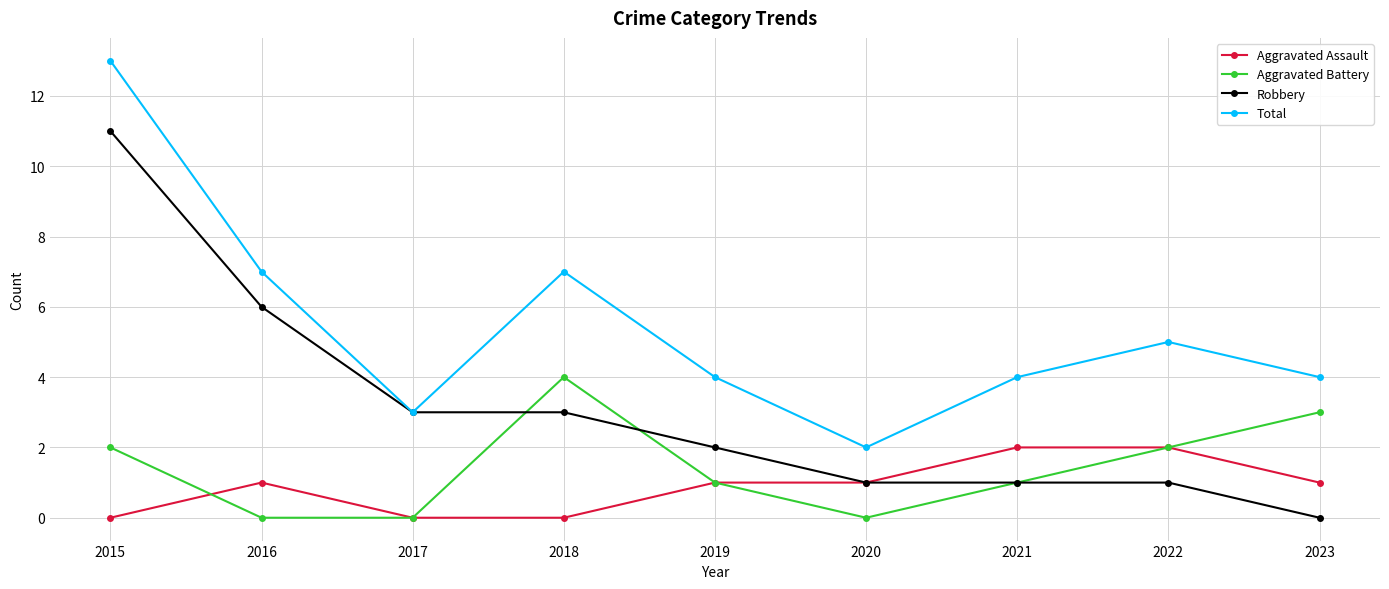

True or false: Aggravated Assault and Total cross at least once.

False